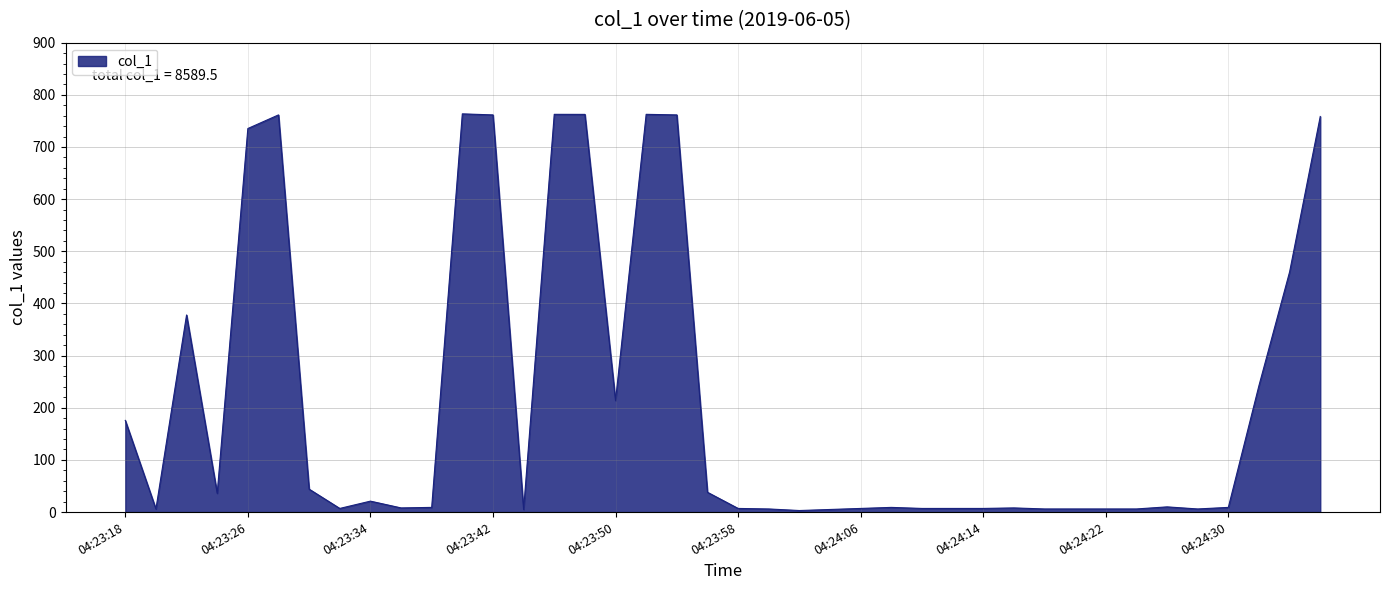

What is the maximum value shown in the chart?

763.5